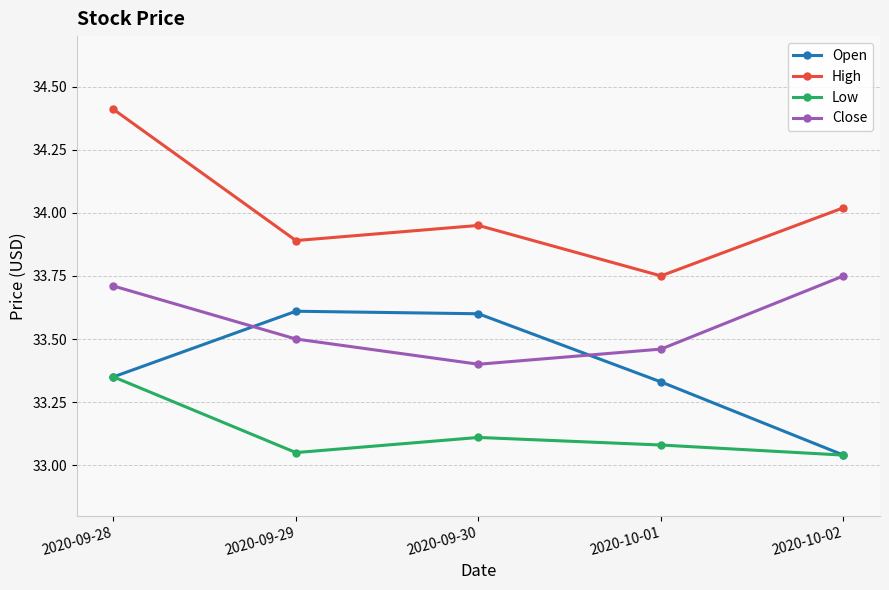

What is the difference between the Open values at 2020-09-28 and 2020-09-29?

0.3